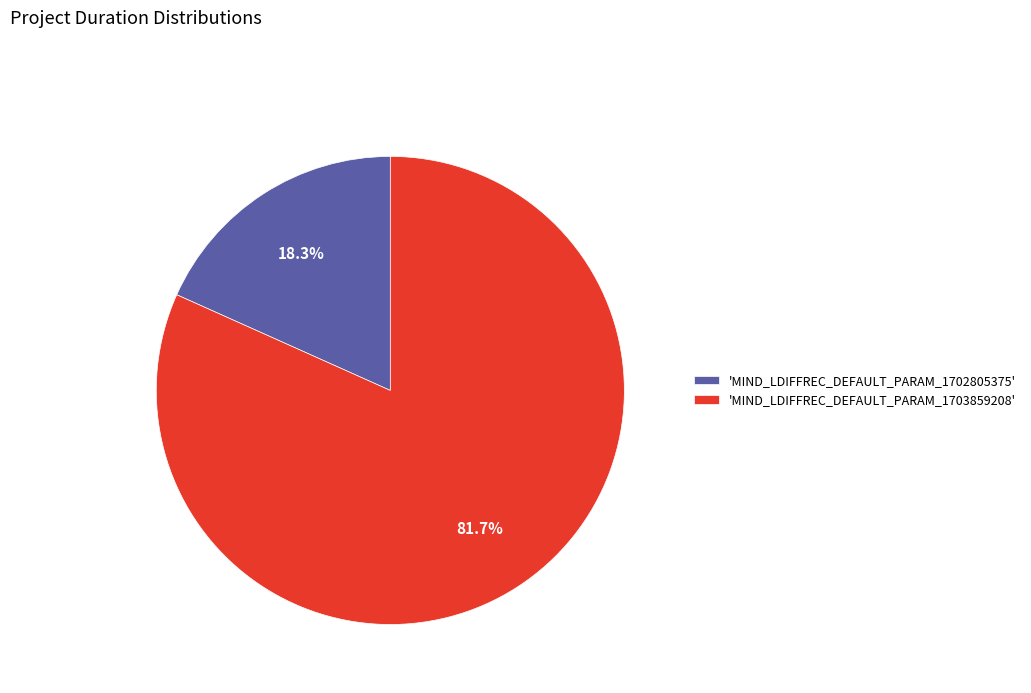

Is the sum of 'MIND_LDIFFREC_DEFAULT_PARAM_1702805375' and 'MIND_LDIFFREC_DEFAULT_PARAM_1703859208' greater than half?

Yes